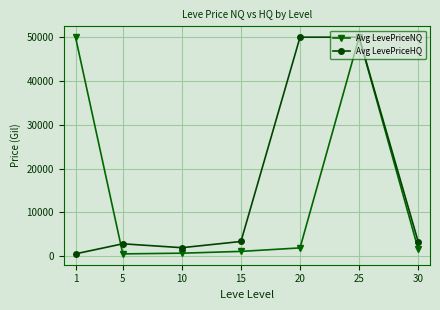

Which series changed the most between 15 and 20?

Avg LevePriceHQ